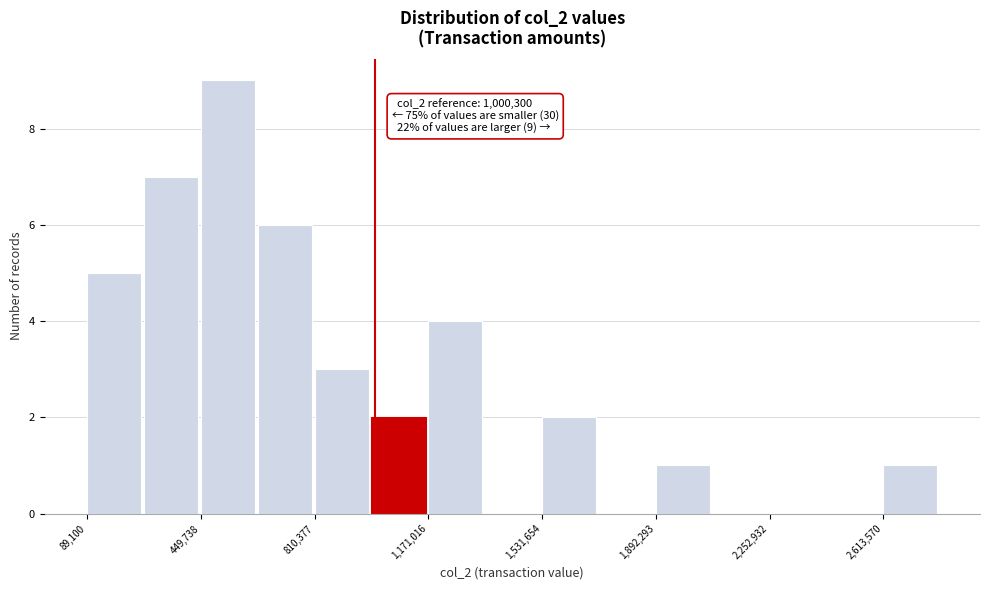

Around what value on the x-axis is the tallest bar? Give the approximate position of its centre, as read against the axis.

550000